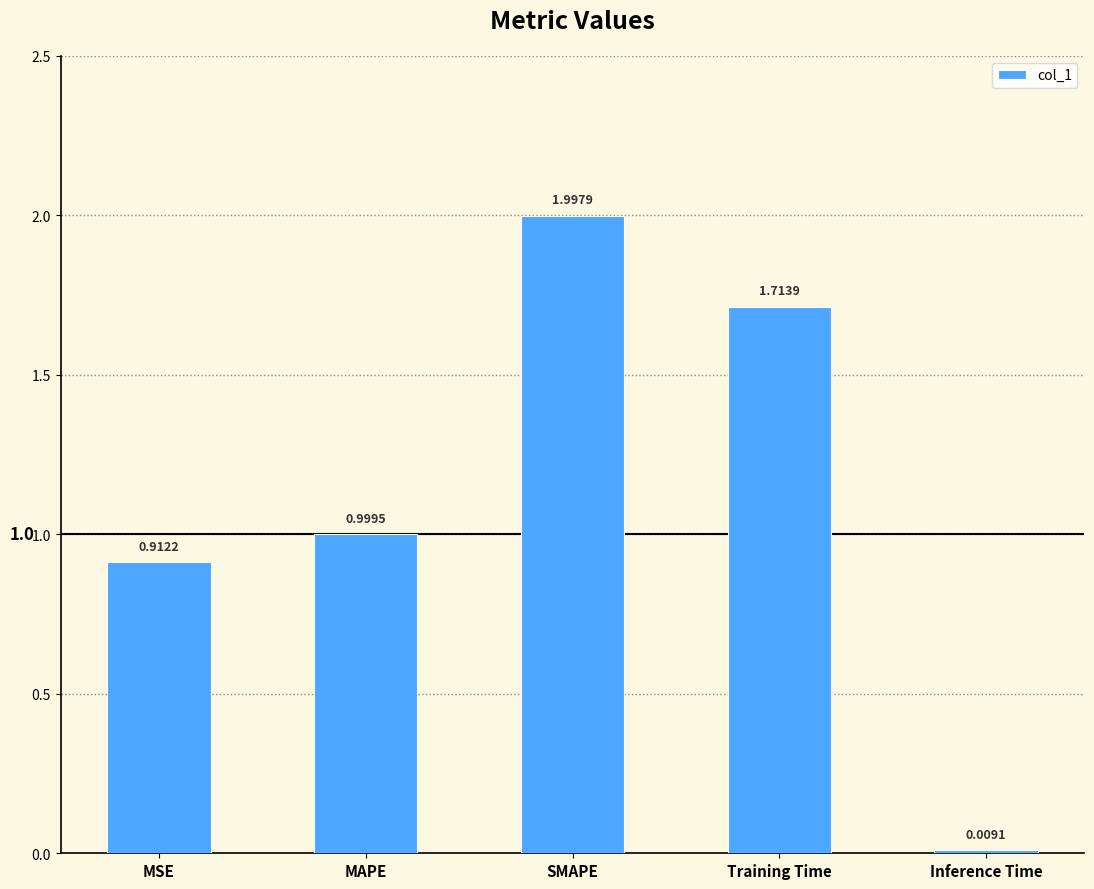

What is the difference between the maximum and minimum values?

2.0